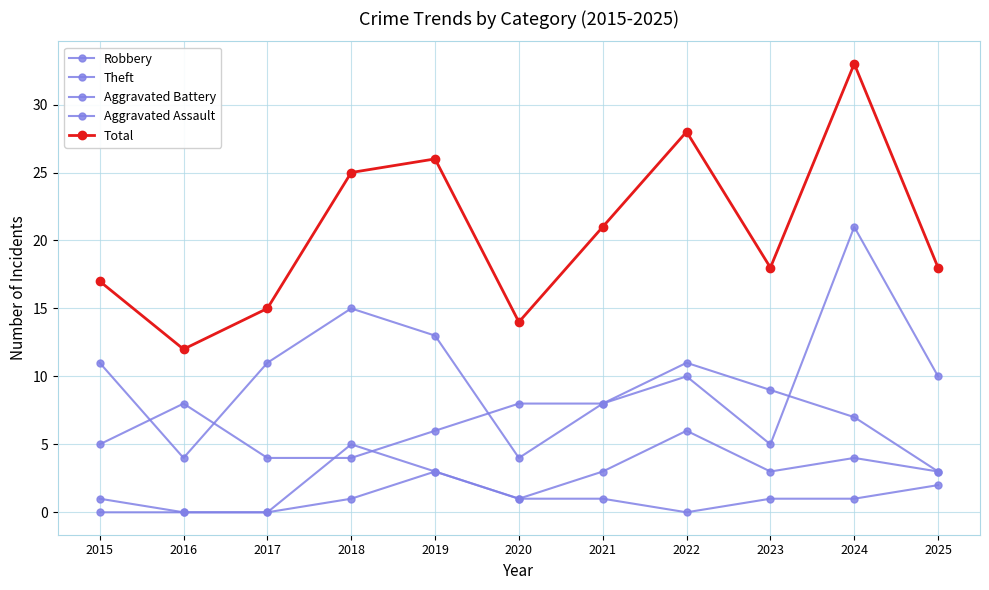

Is this an area chart (filled region under the line)?

No